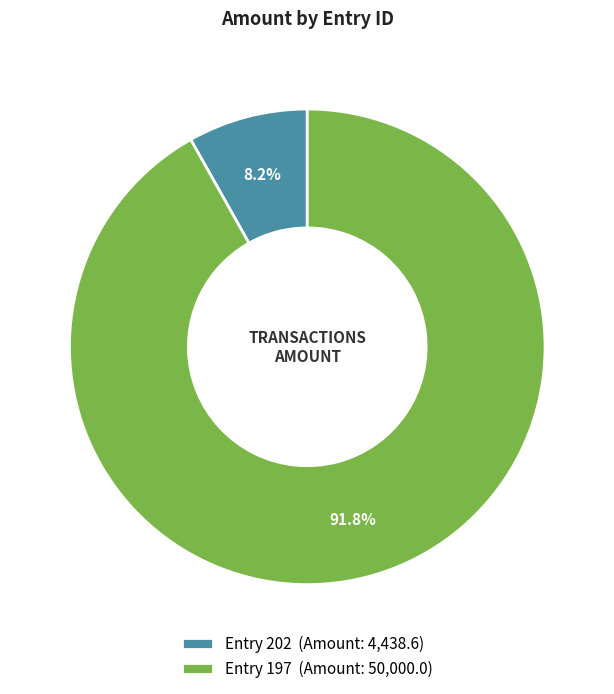

Which has a higher value, Entry 197 (Amount: 50,000.0) or Entry 202 (Amount: 4,438.6)?

Entry 197 (Amount: 50,000.0)